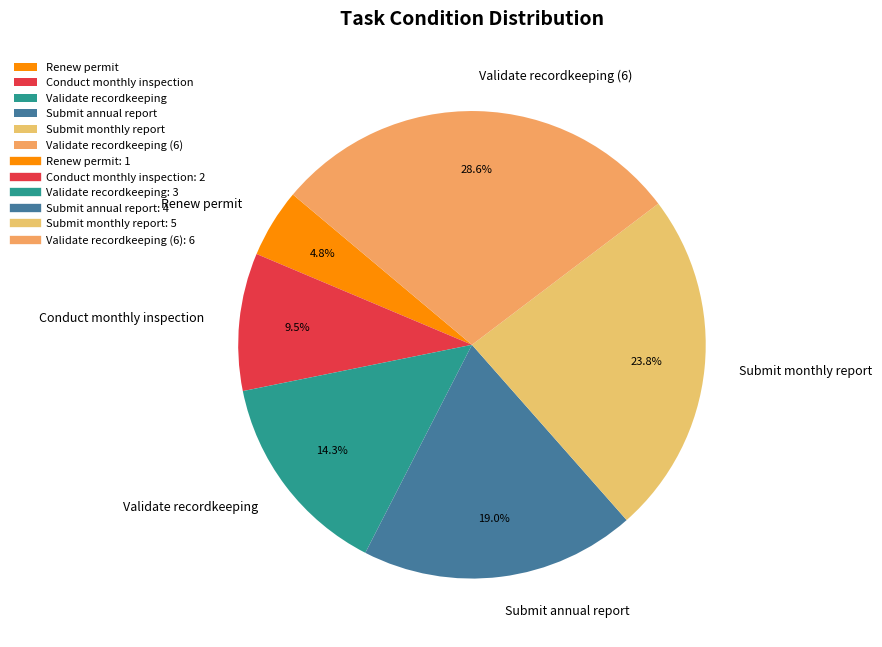

Is there a majority slice in this chart?

No